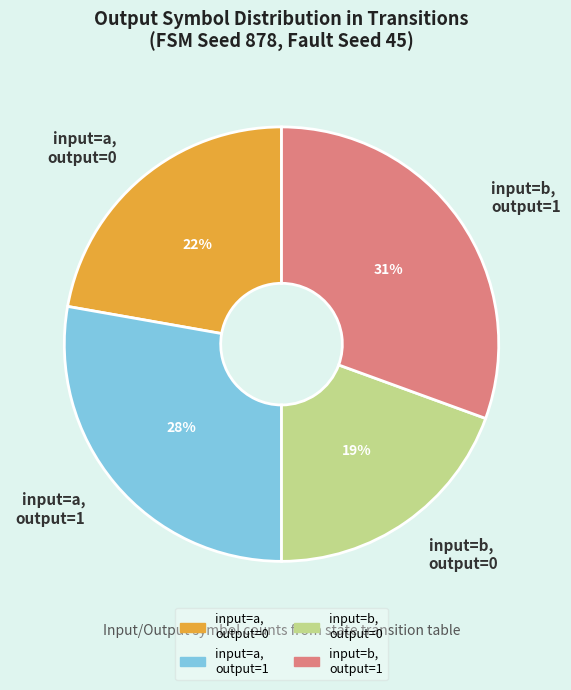

Is there a majority slice in this chart?

No